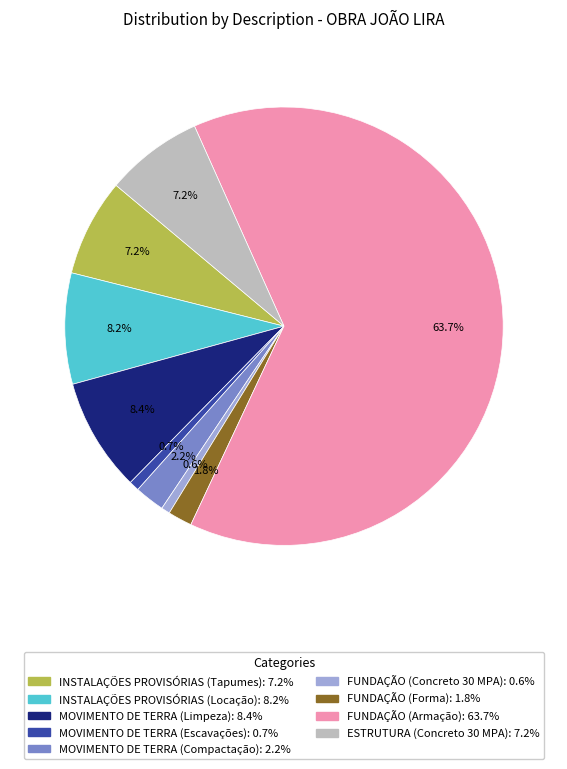

What percentage is the INSTALAÇÕES PROVISÓRIAS (Locação) slice, to the nearest percent?

8%